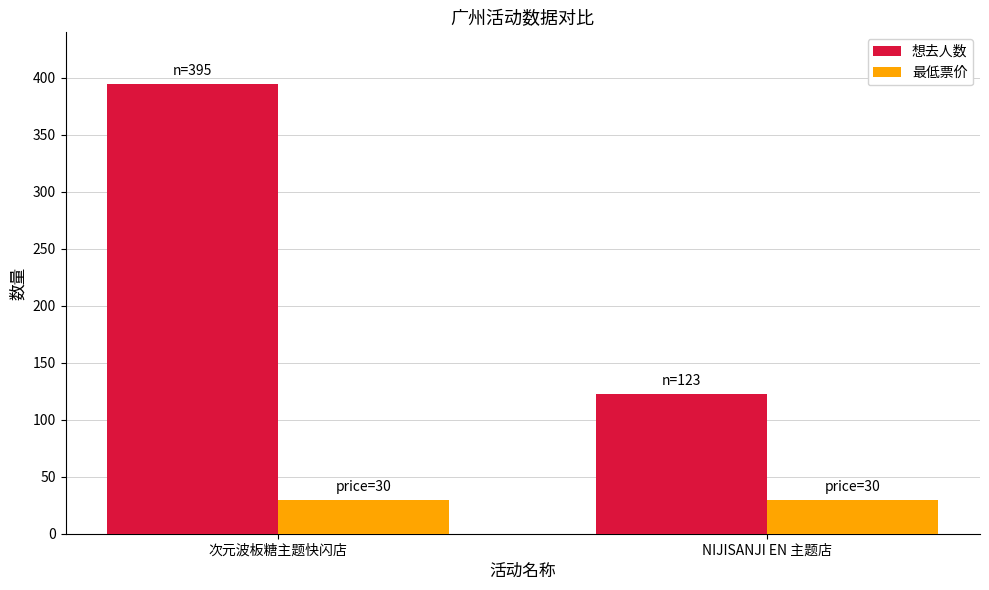

Is the value of 最低票价 at NIJISANJI EN 主题店 greater than the value of 想去人数 at NIJISANJI EN 主题店?

No